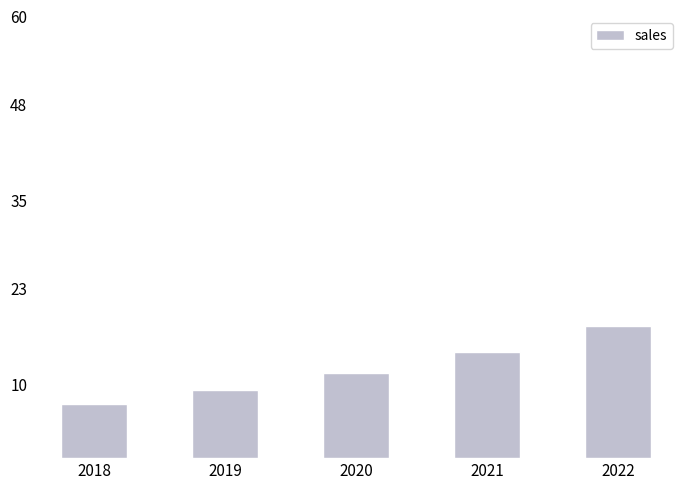

What is the sum of the values at 2018 and 2019?

16.6